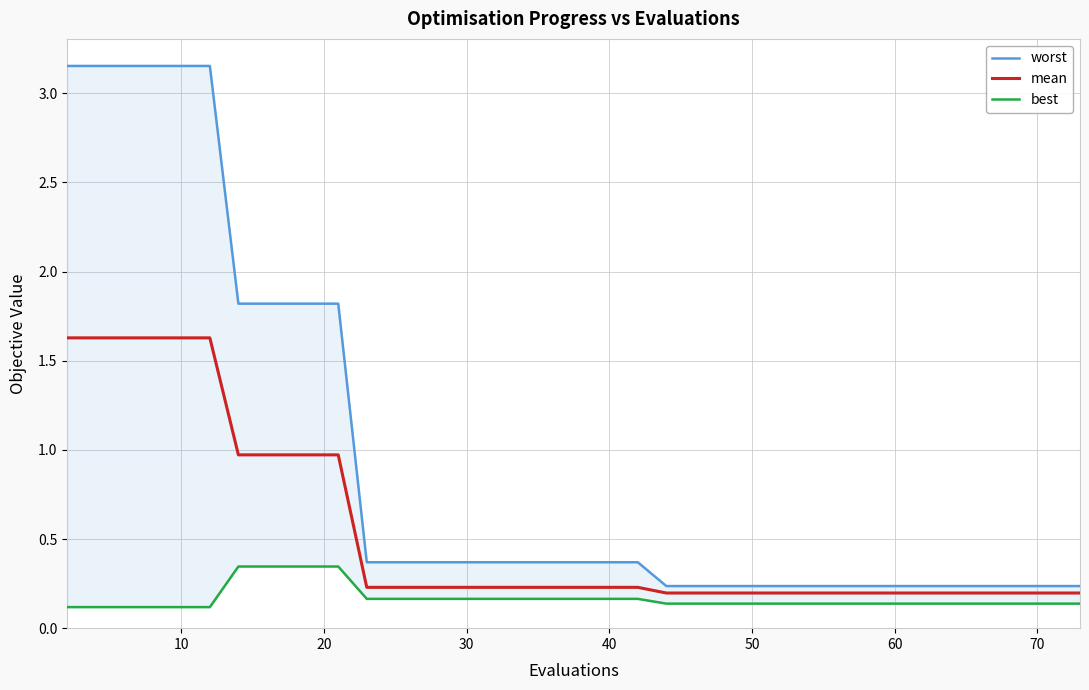

True or false: worst and best intersect in this chart.

False